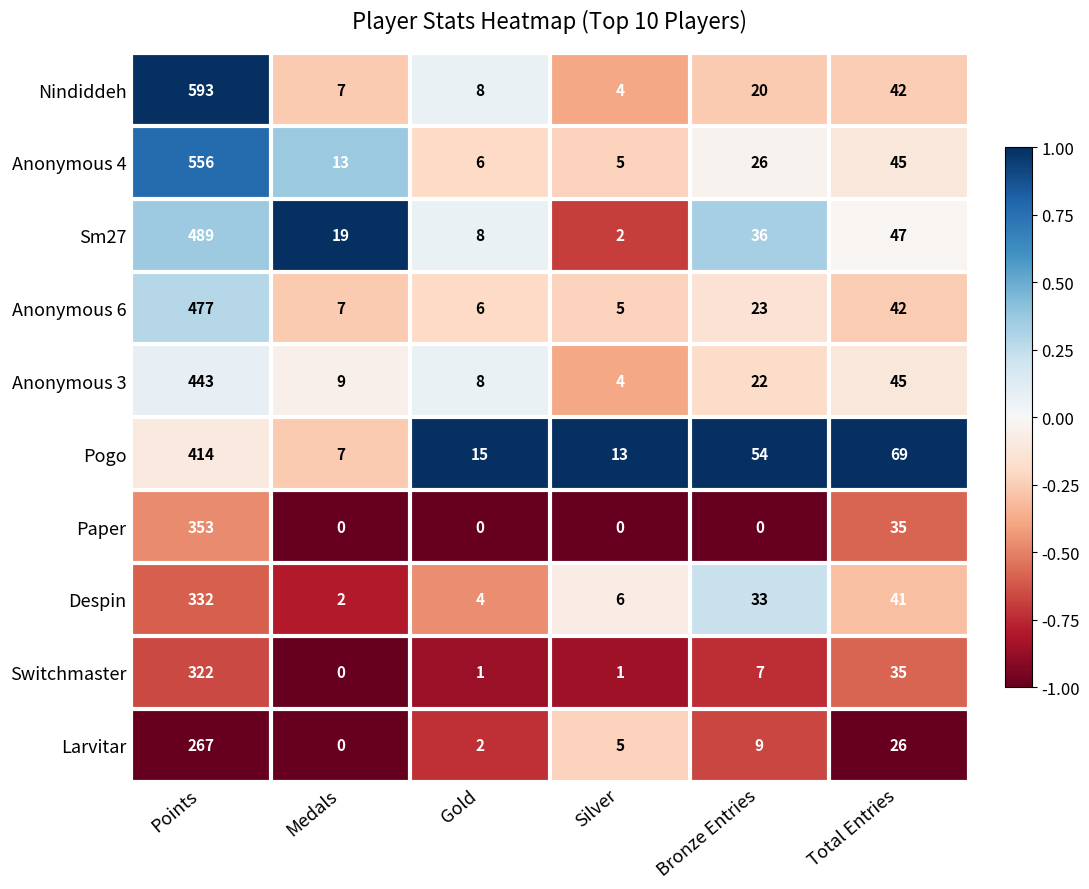

How many series are shown in this chart?

10